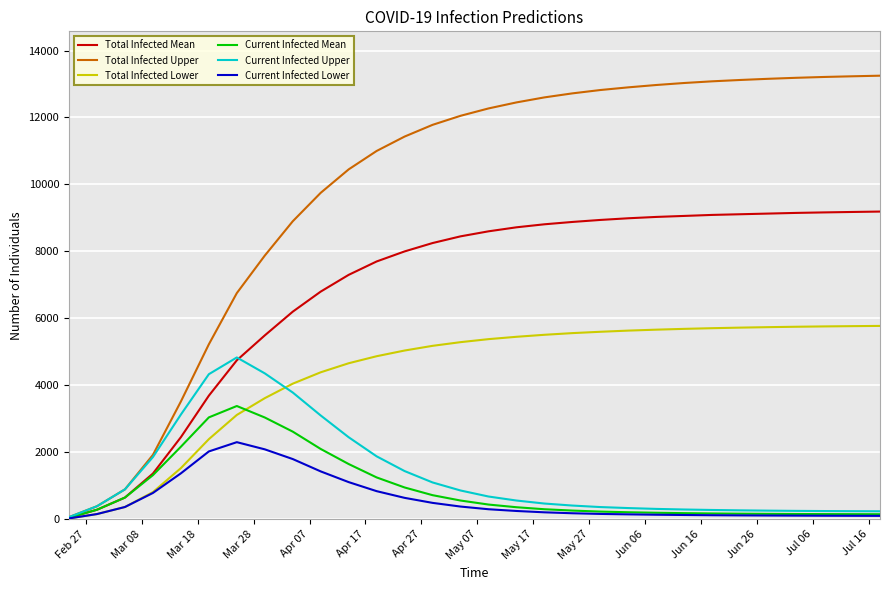

Which series has the largest total across all categories?

Total Infected Upper